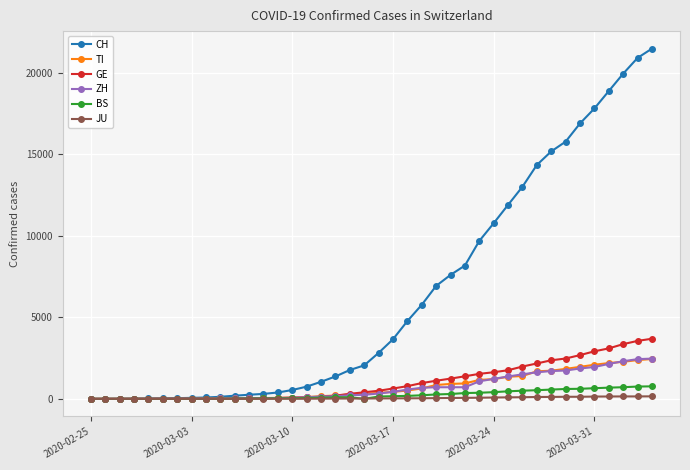

What is the maximum value for TI?

2442